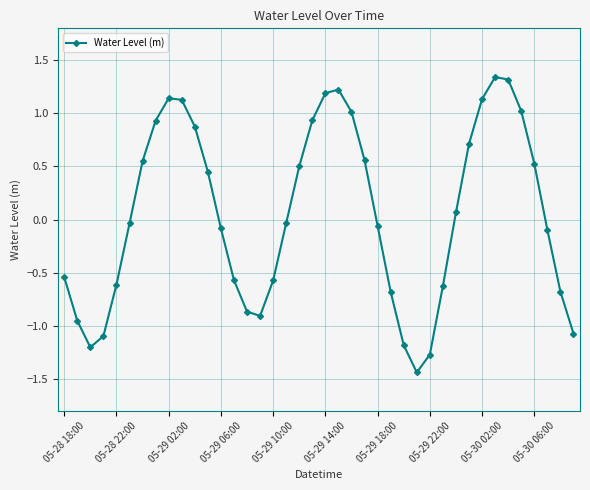

What is the sum of all values?

2.0